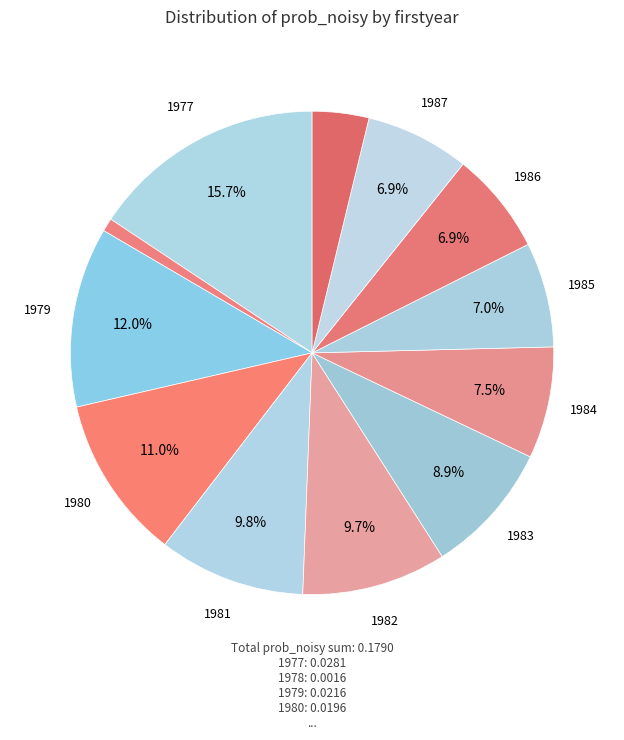

Count the number of slices in the pie.

12